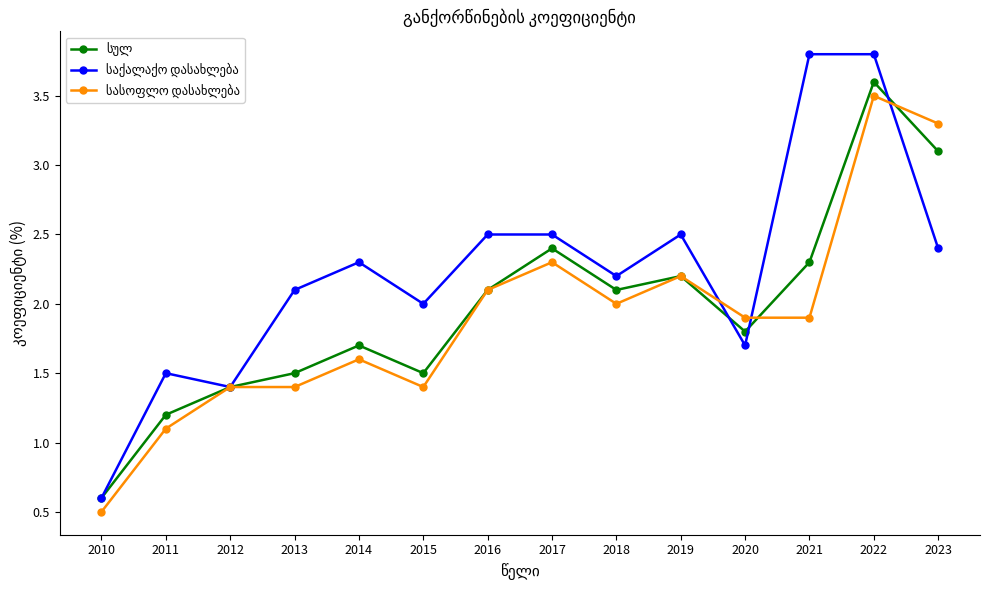

What is the smallest value displayed?

0.5